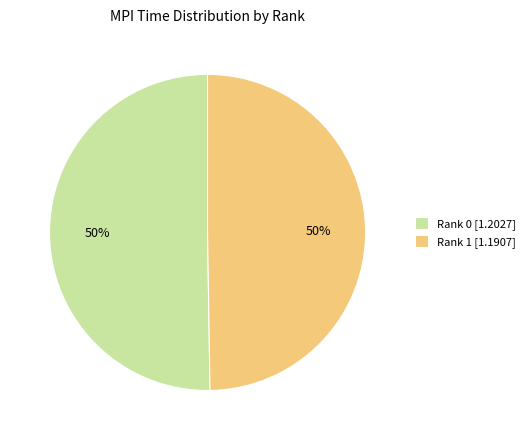

To the nearest percent, what percentage of the pie is Rank 0?

50%